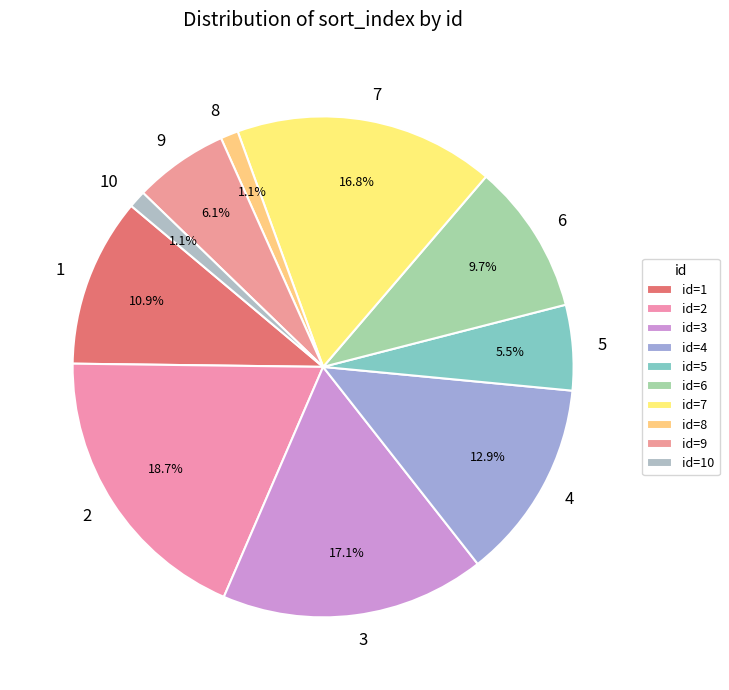

To the nearest percent, what percentage of the pie is 8?

1%